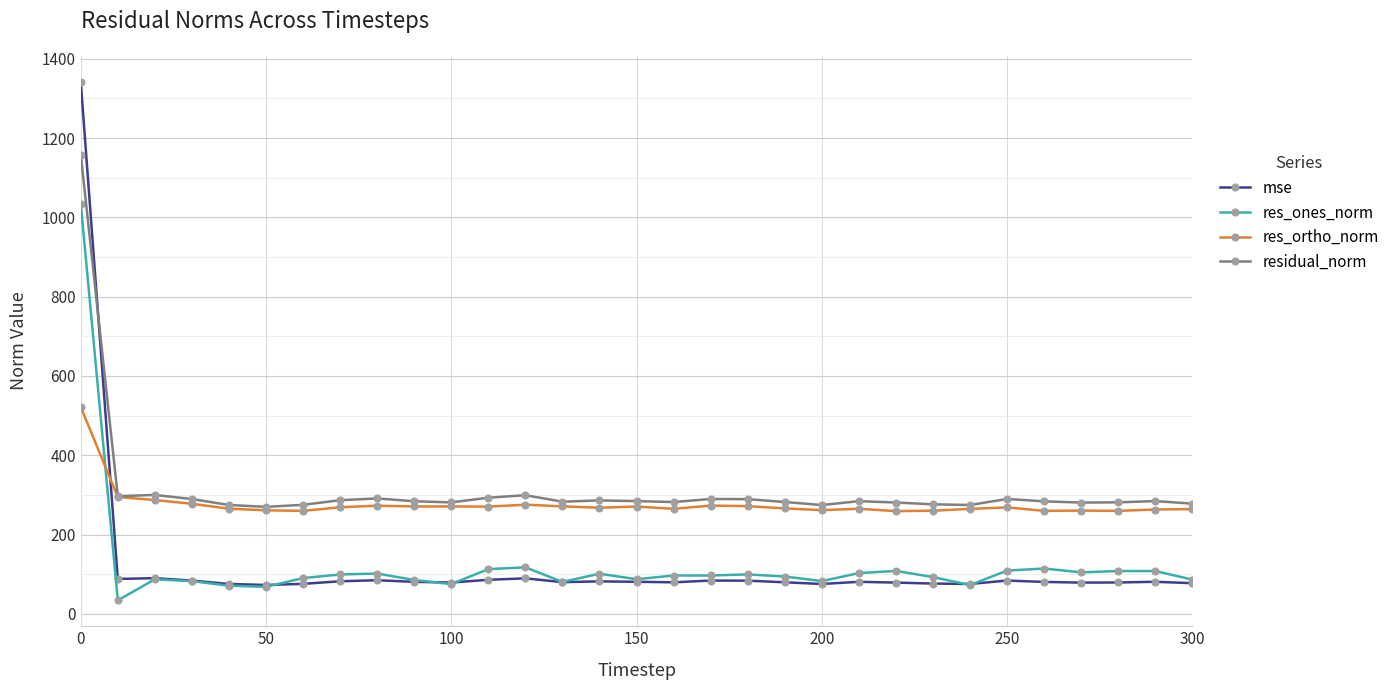

What is the greatest value displayed?

1342.1